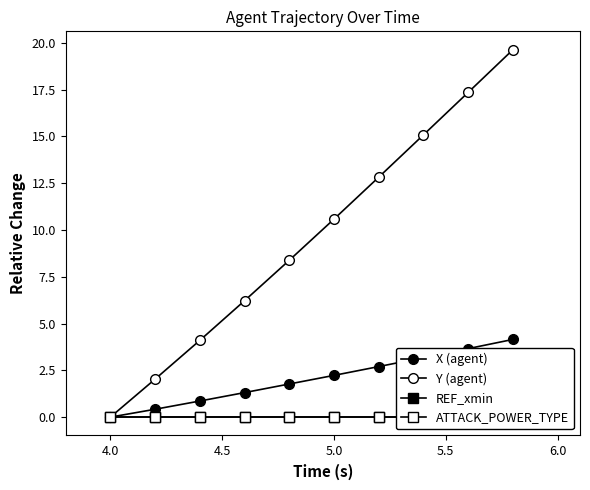

True or false: REF_xmin and Y (agent) cross at least once.

False